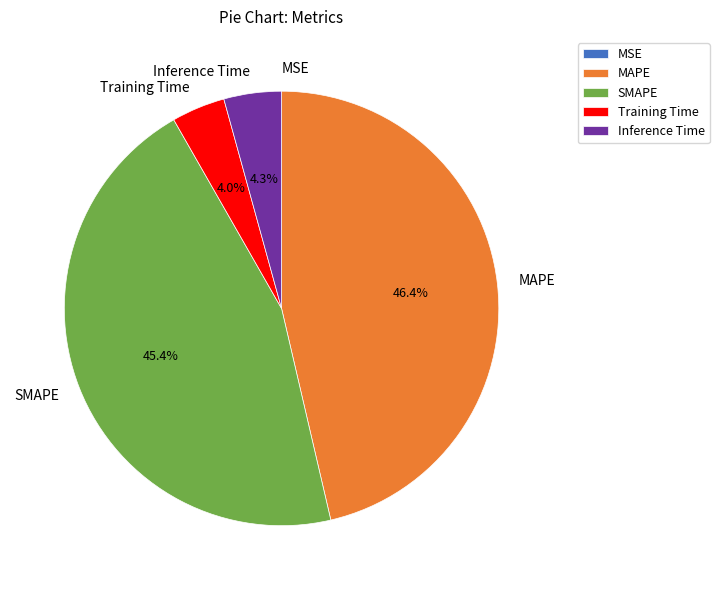

What portion of the pie excludes MAPE?

53.6%